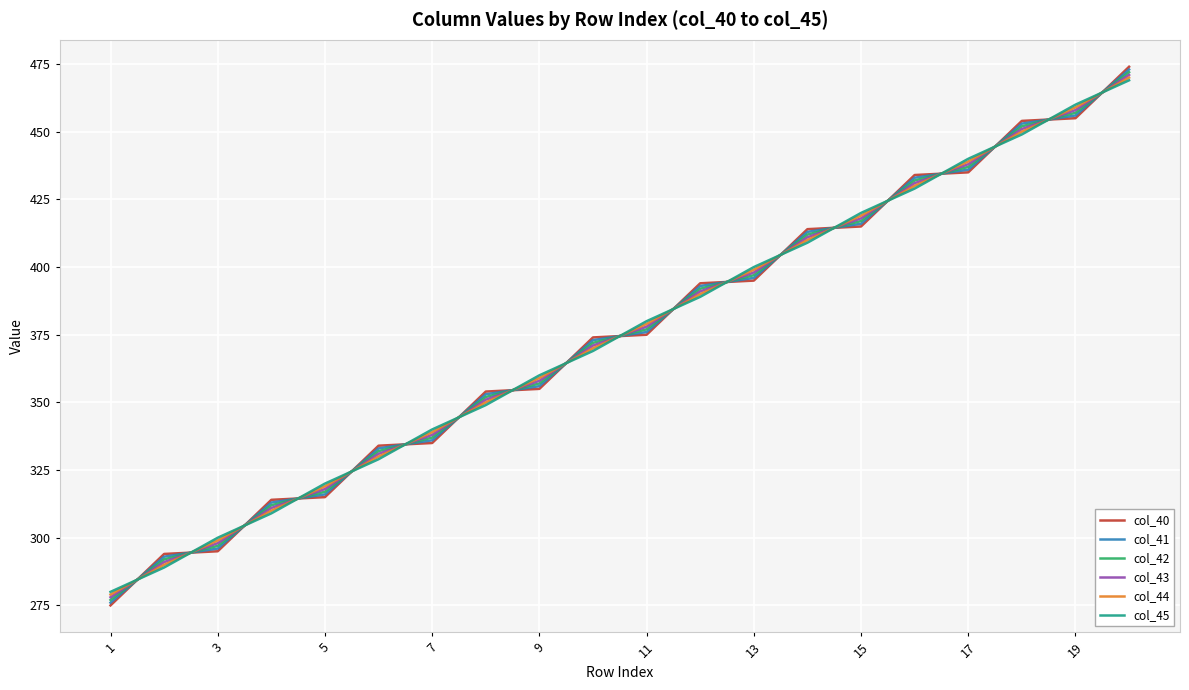

What is the smallest value displayed?

275.0